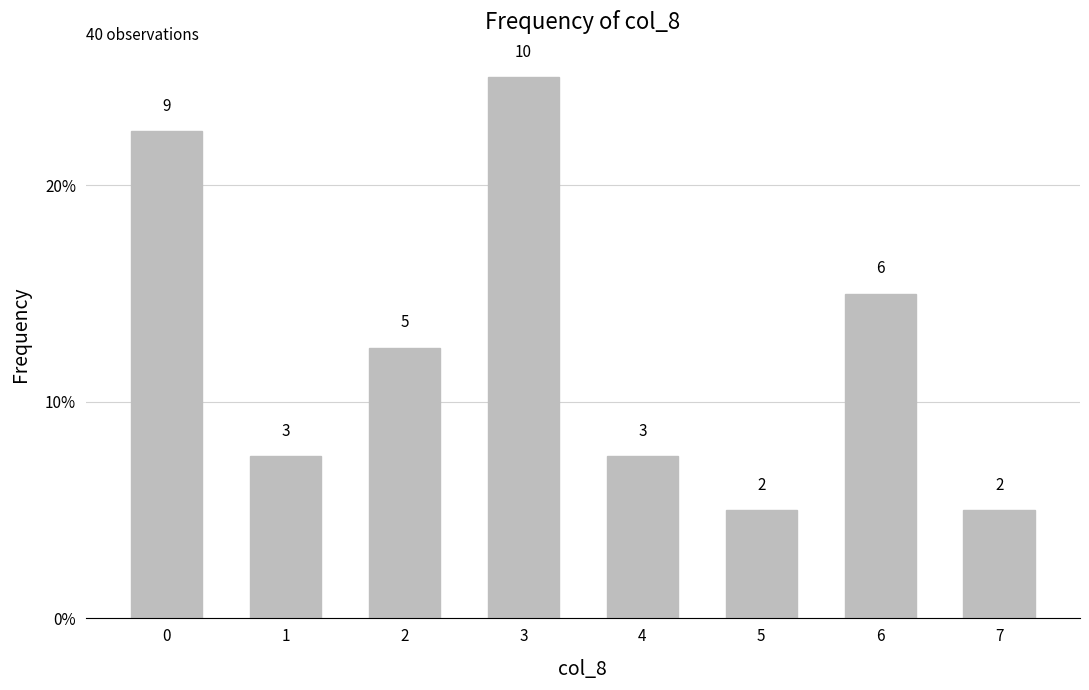

List the labels in order of value, largest first.

3, 0, 6, 2, 1, 4, 5, 7